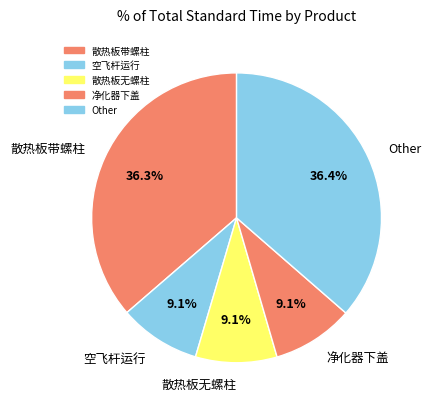

How many segments does this pie chart have?

5